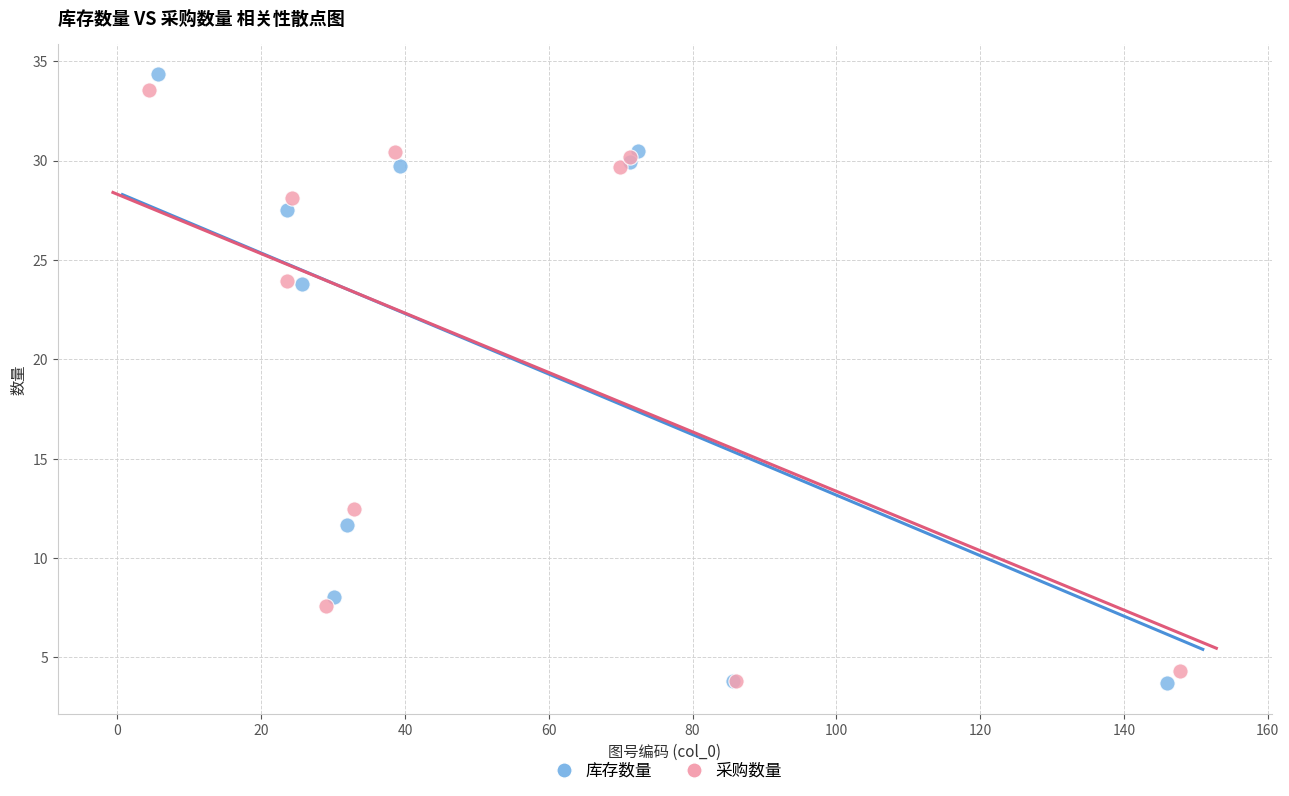

What are all the series names shown in the legend?

库存数量, 采购数量